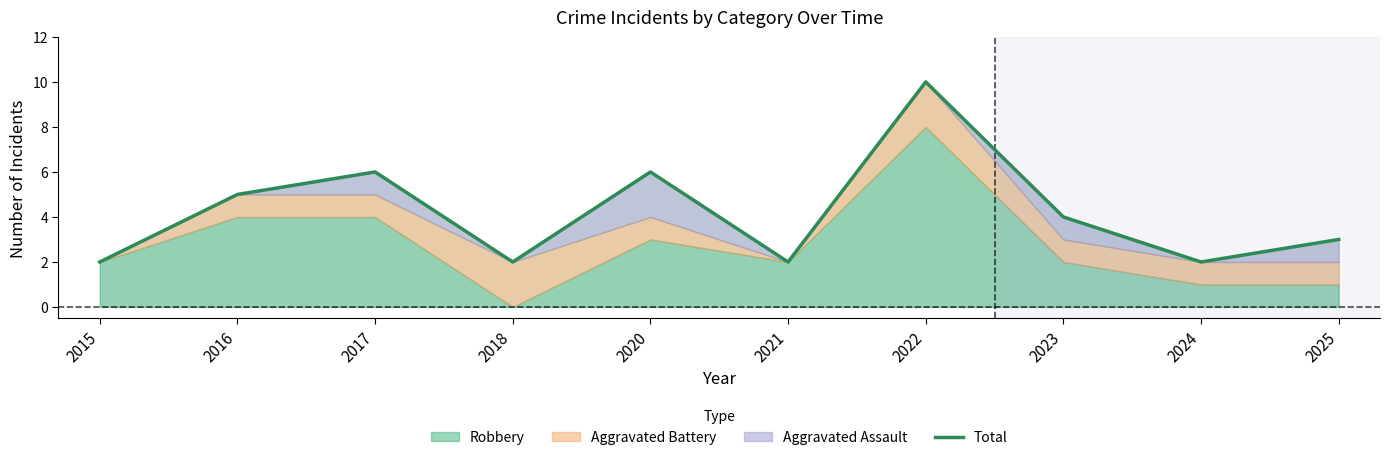

What is the approximate value at 2025?

3